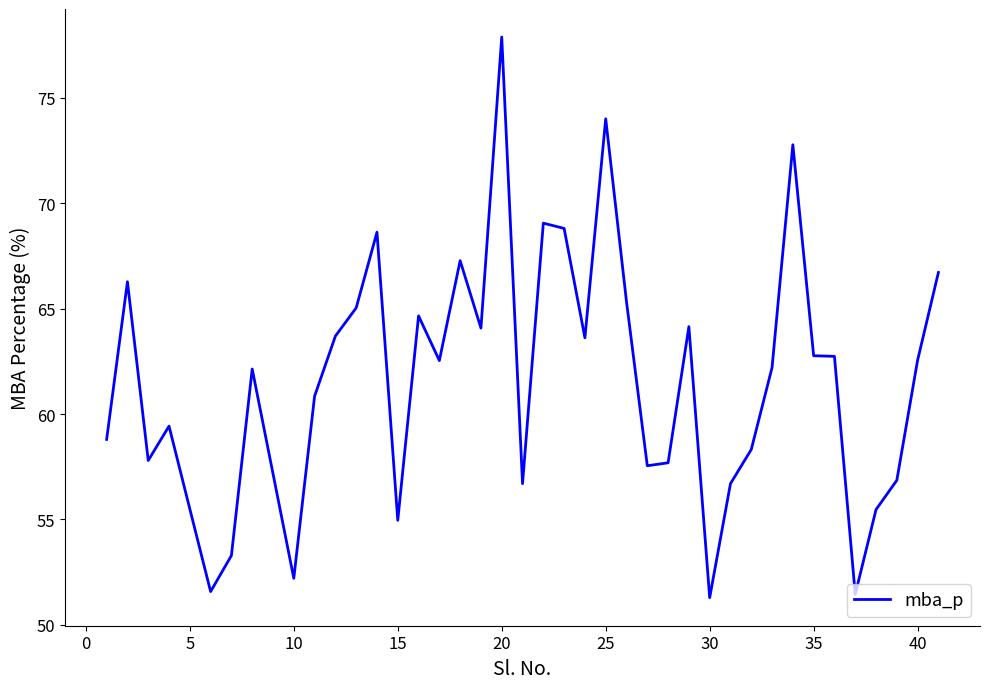

What is the difference between the maximum and minimum values?

26.6